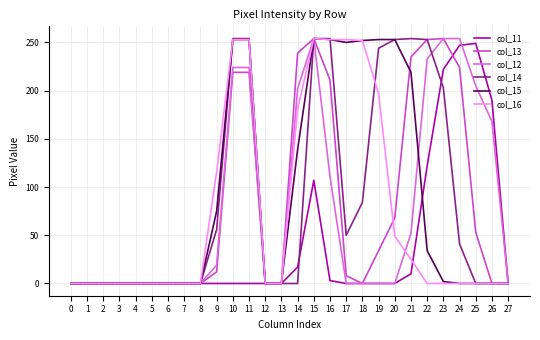

The value of col_13 at 5 is 0. True or false?

True